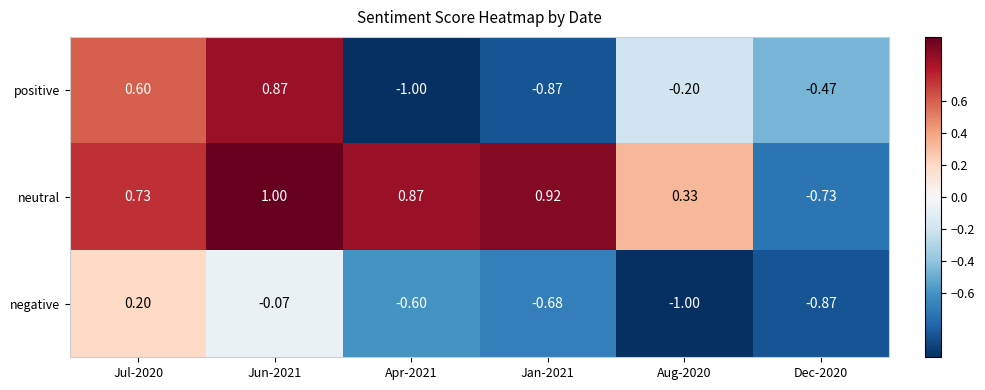

What is the maximum value shown in the chart?

1.0